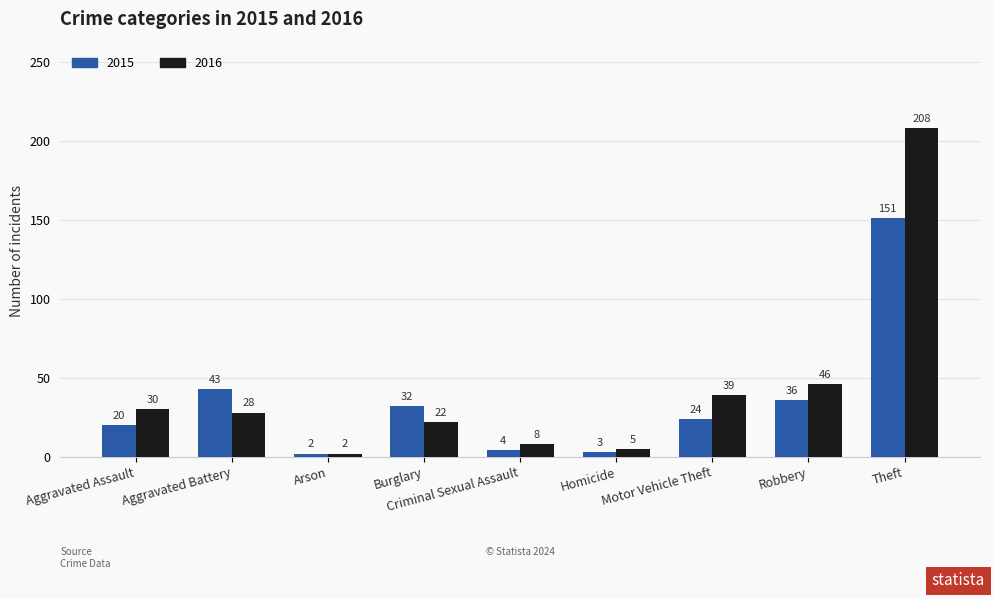

Rank the categories by 2015 value from highest to lowest.

Theft, Aggravated Battery, Robbery, Burglary, Motor Vehicle Theft, Aggravated Assault, Criminal Sexual Assault, Homicide, Arson